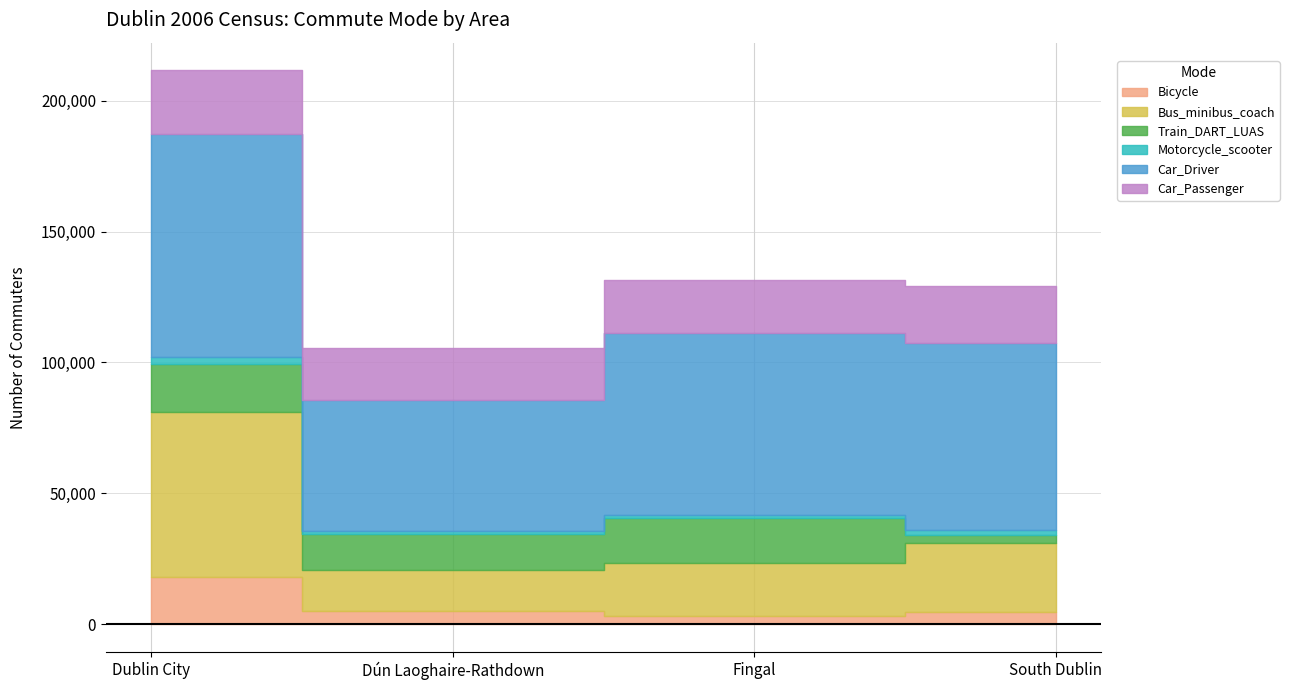

How many interior local valleys does the Car_Driver series have?

1